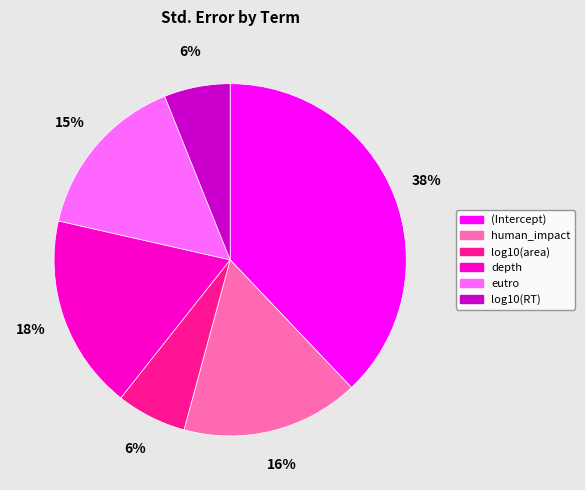

What is the largest slice in the pie chart?

(Intercept)